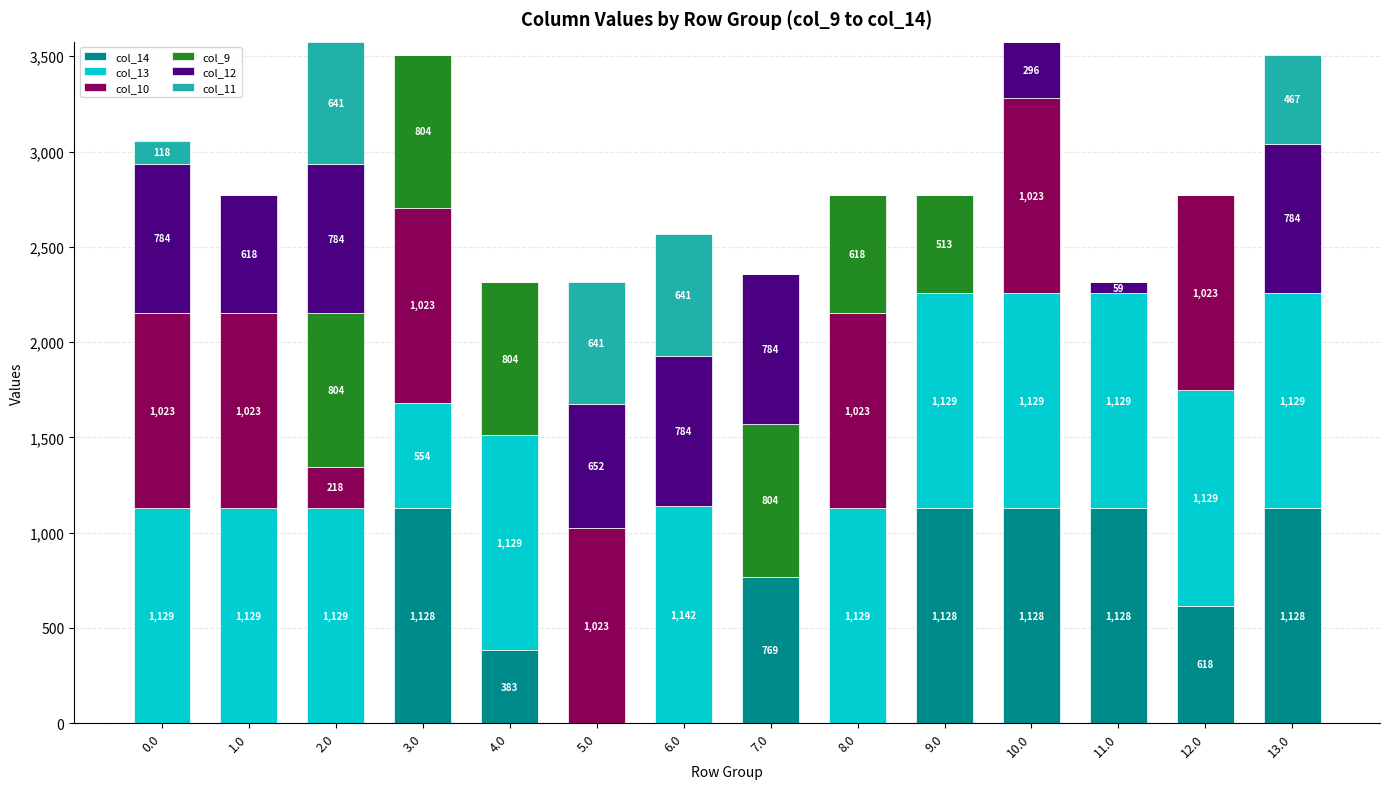

What is the highest value of the col_14 series?

1128.3